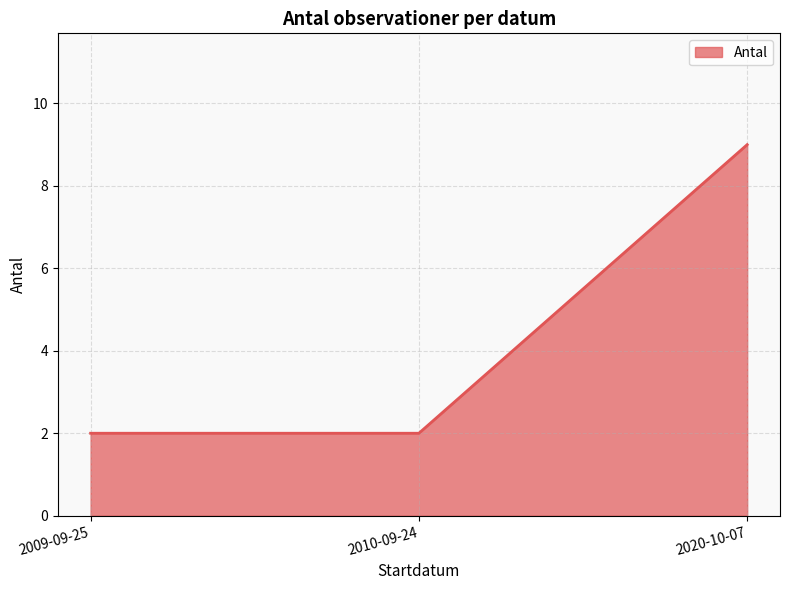

Which has a higher value, 2009-09-25 or 2020-10-07?

2020-10-07